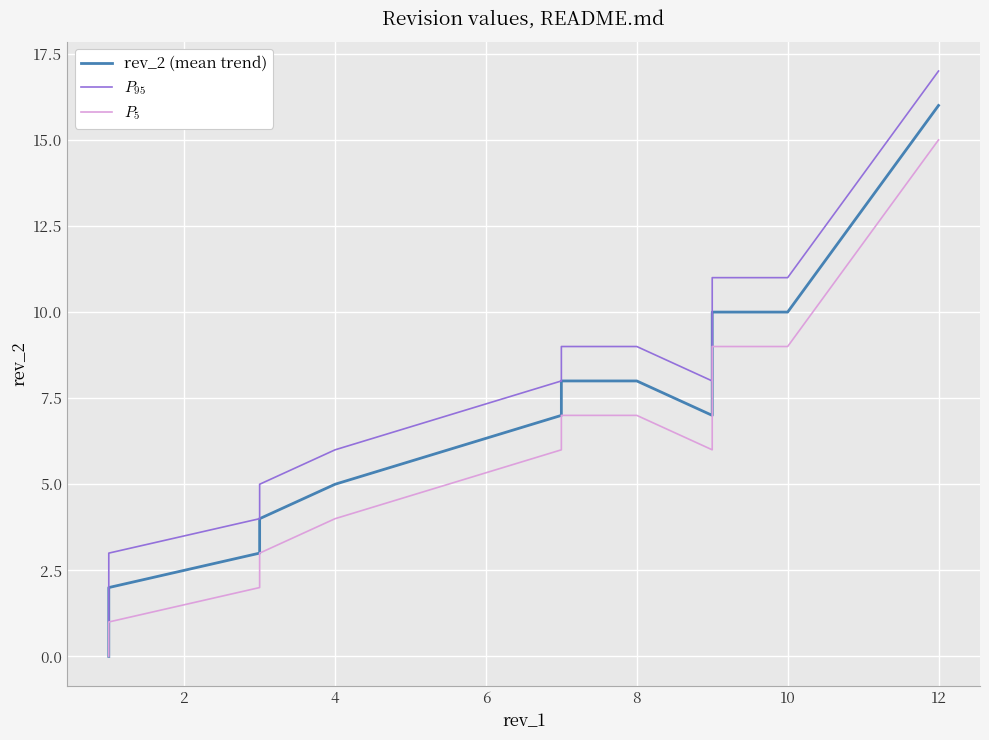

True or false: $P_{95}$ and $P_{5}$ cross at least once.

False